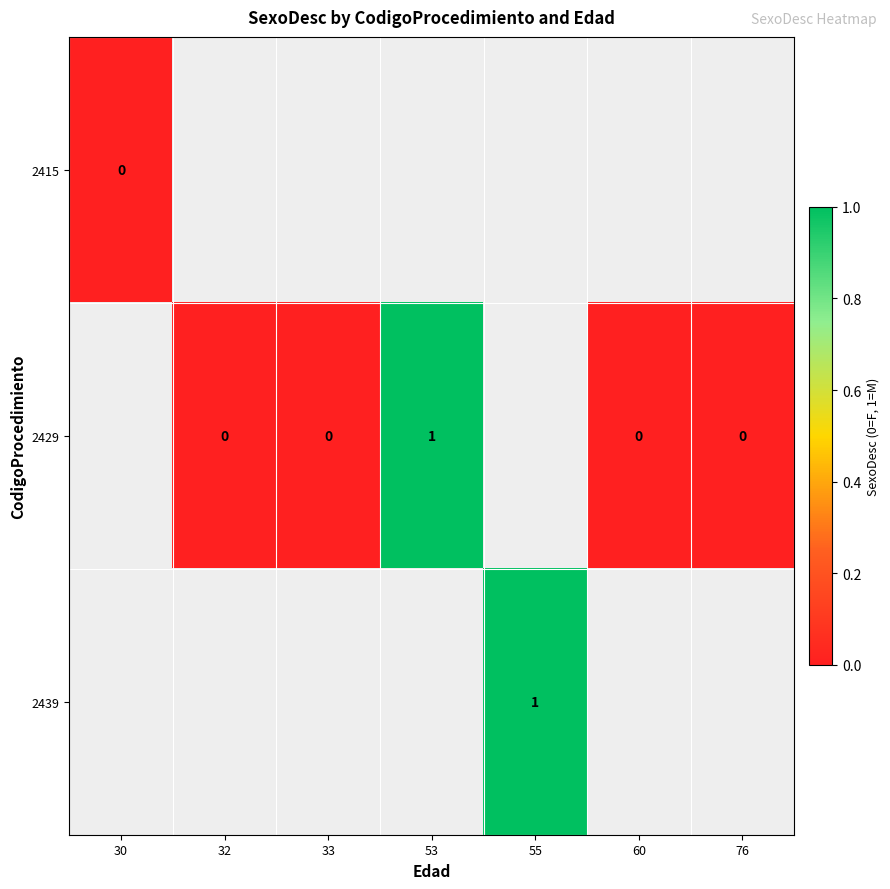

Count the number of categories in the chart.

7